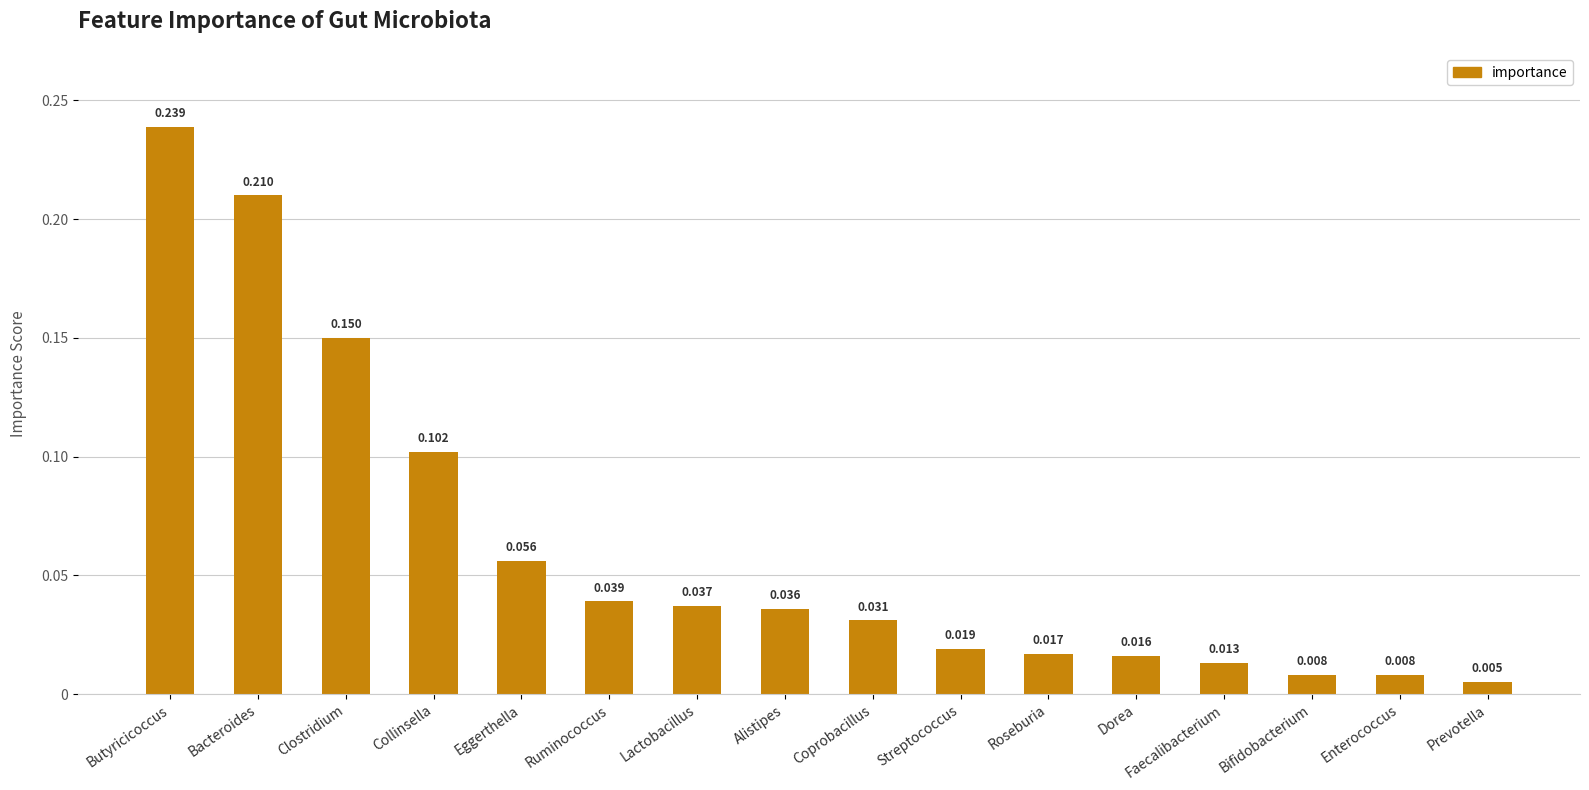

Which label corresponds to the smallest value in the chart?

Prevotella